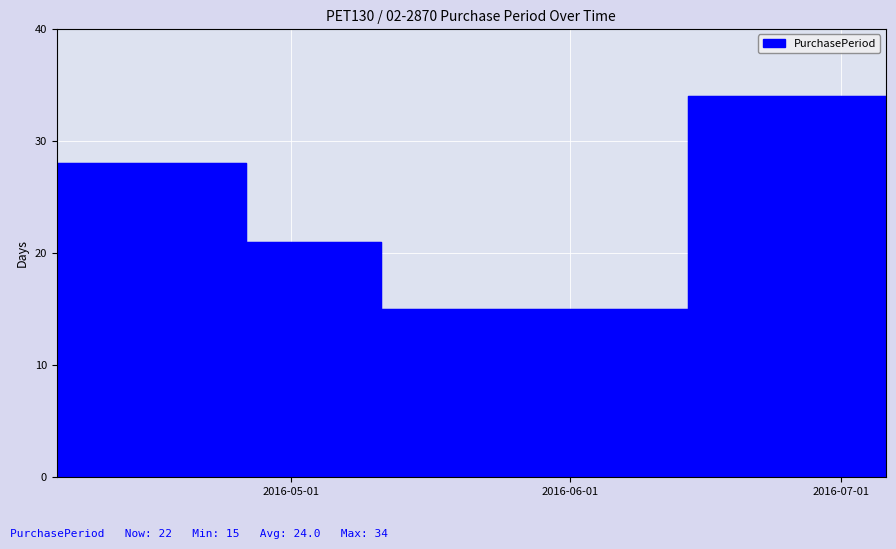

Rank the categories by value from lowest to highest.

2016-05-11, 2016-04-26, 2016-07-06, 2016-04-05, 2016-06-14